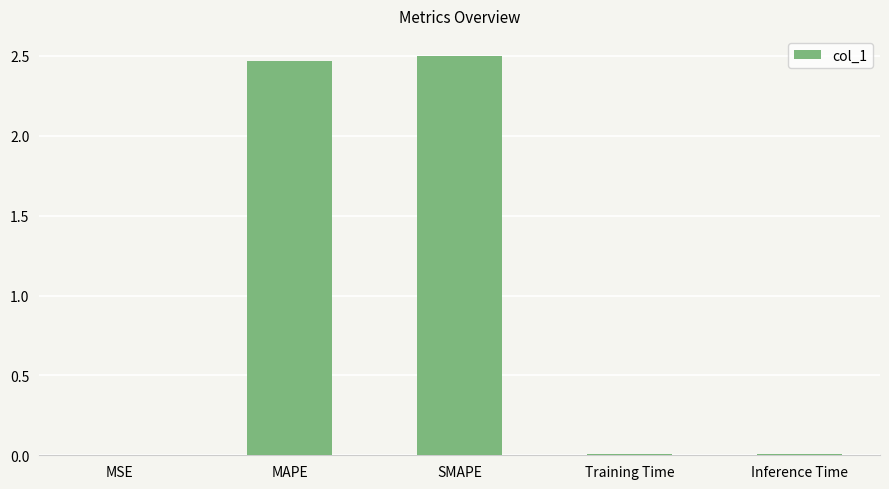

What is the ratio of the value at SMAPE to the value at MAPE?

1.0